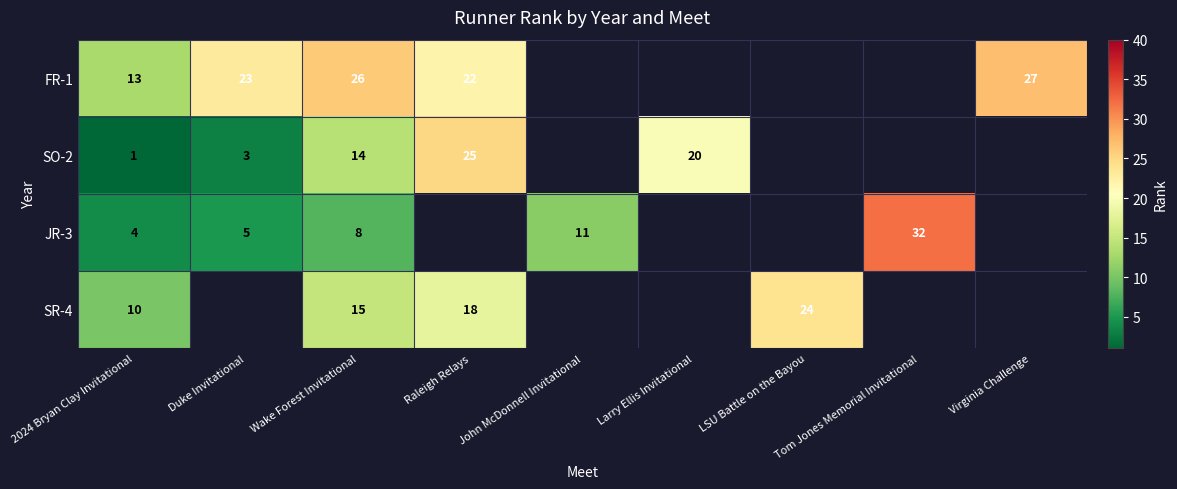

How many series are shown in this chart?

4